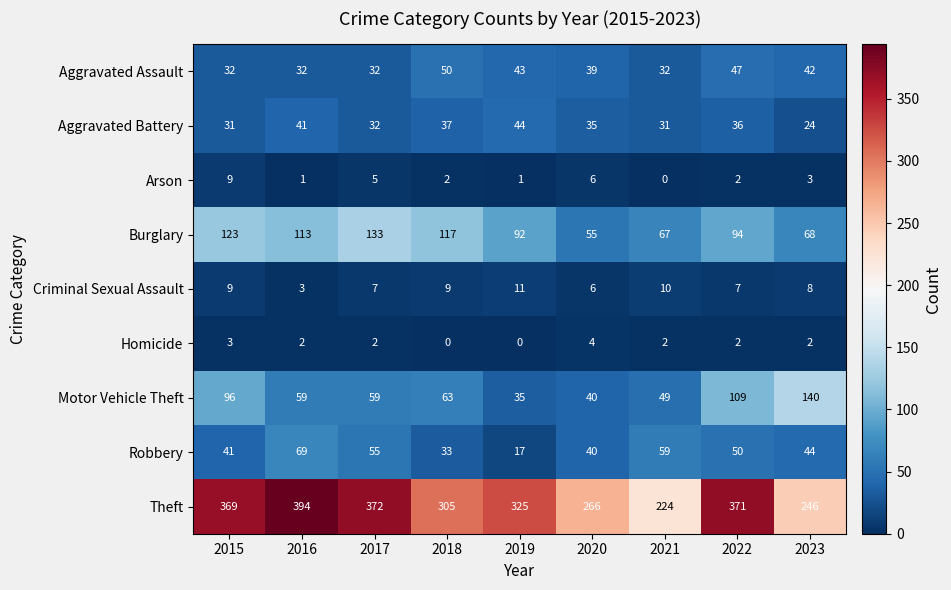

What is the total value across all series at 2023?

577